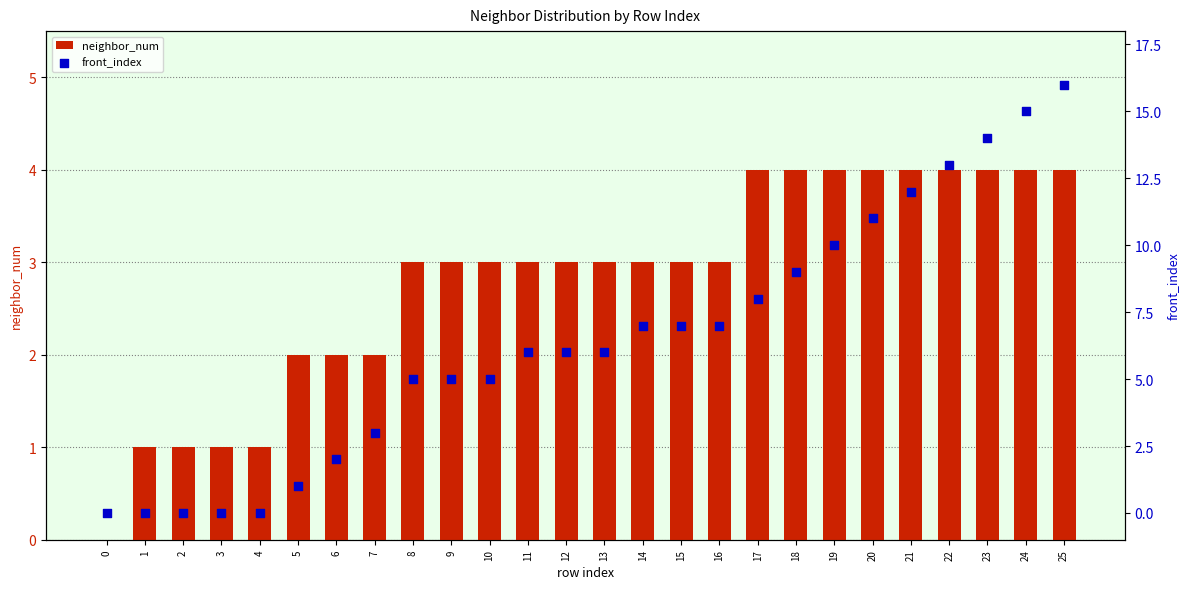

Is the value of front_index at 8 greater than the value of neighbor_num at 22?

Yes